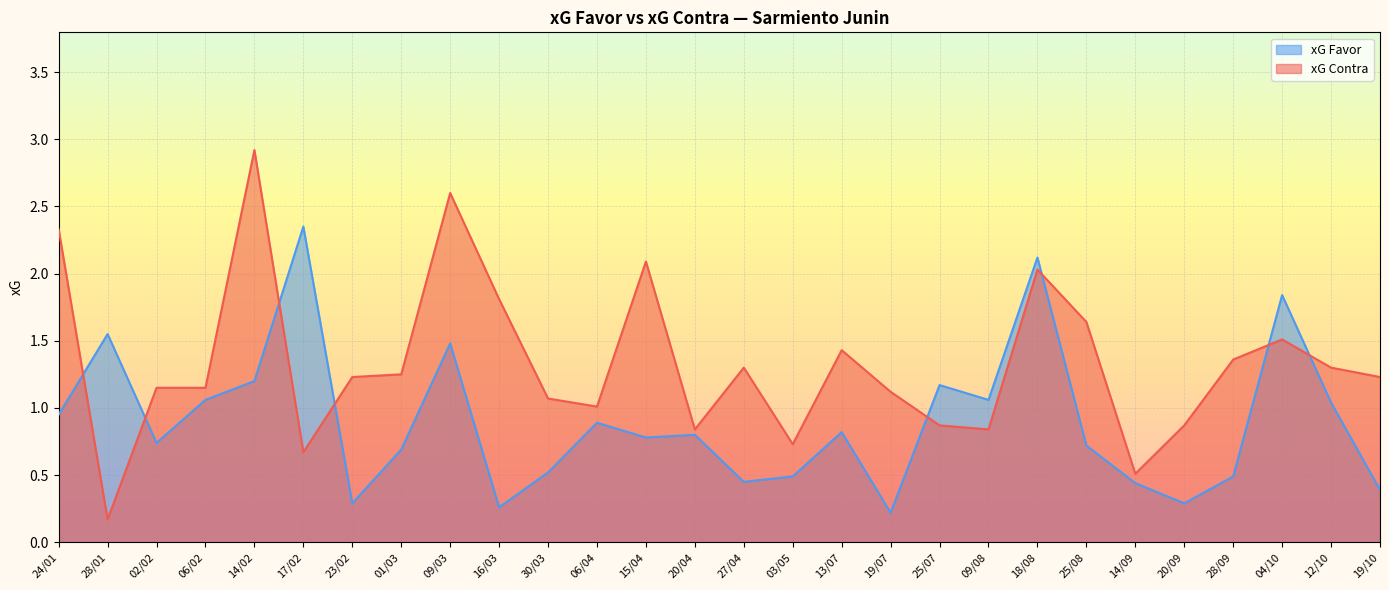

What is the approximate value of xG Contra at 06/04?

1.0